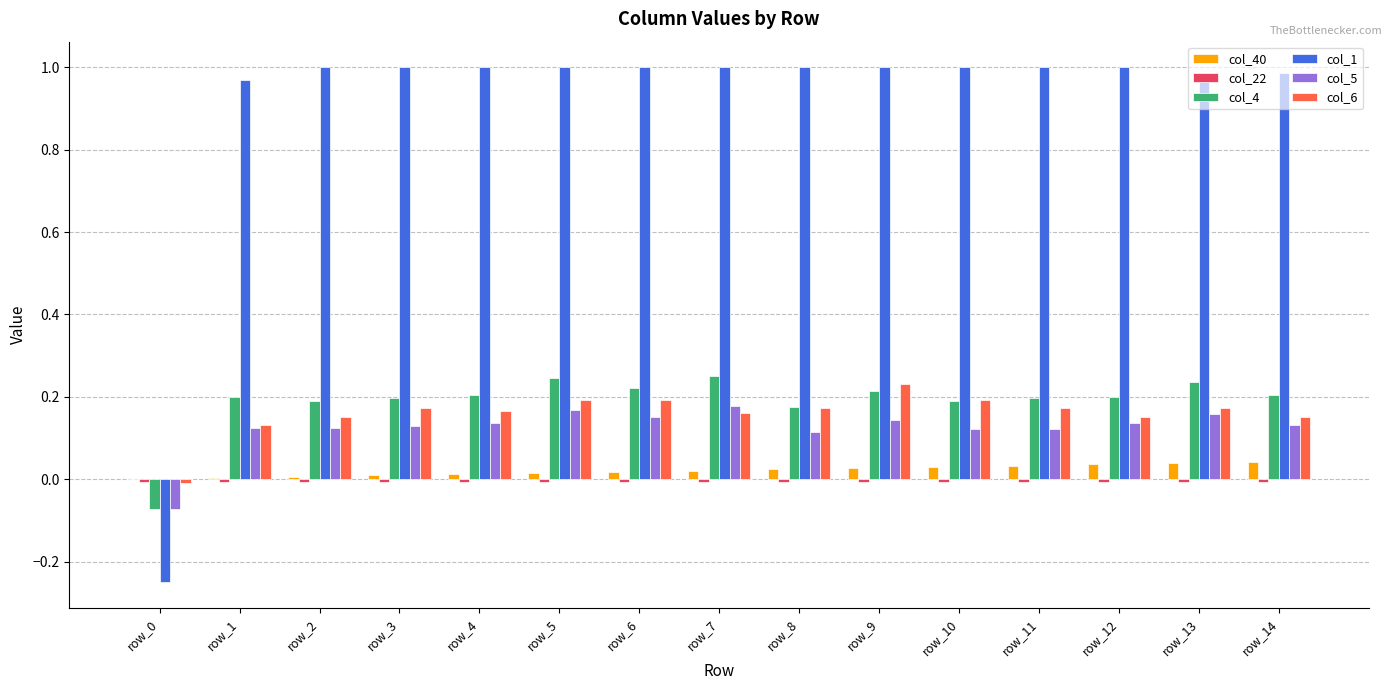

How many groups of bars are there?

15